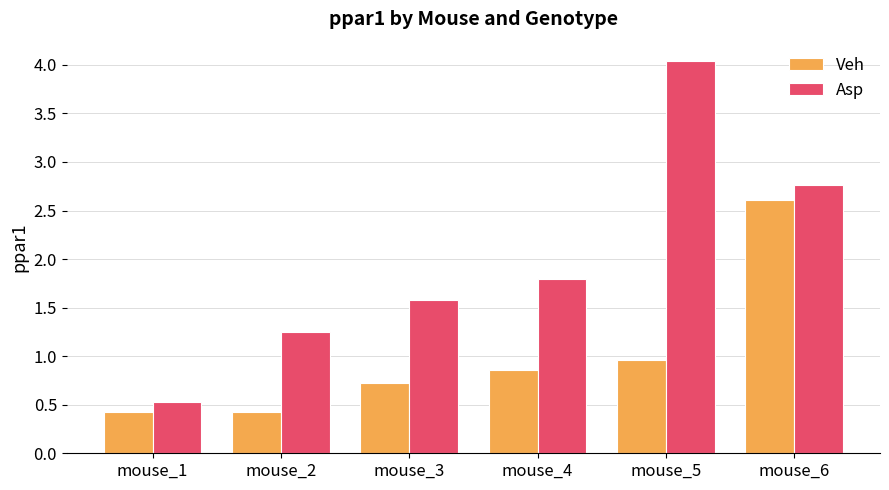

Which series has the largest total across all categories?

Asp